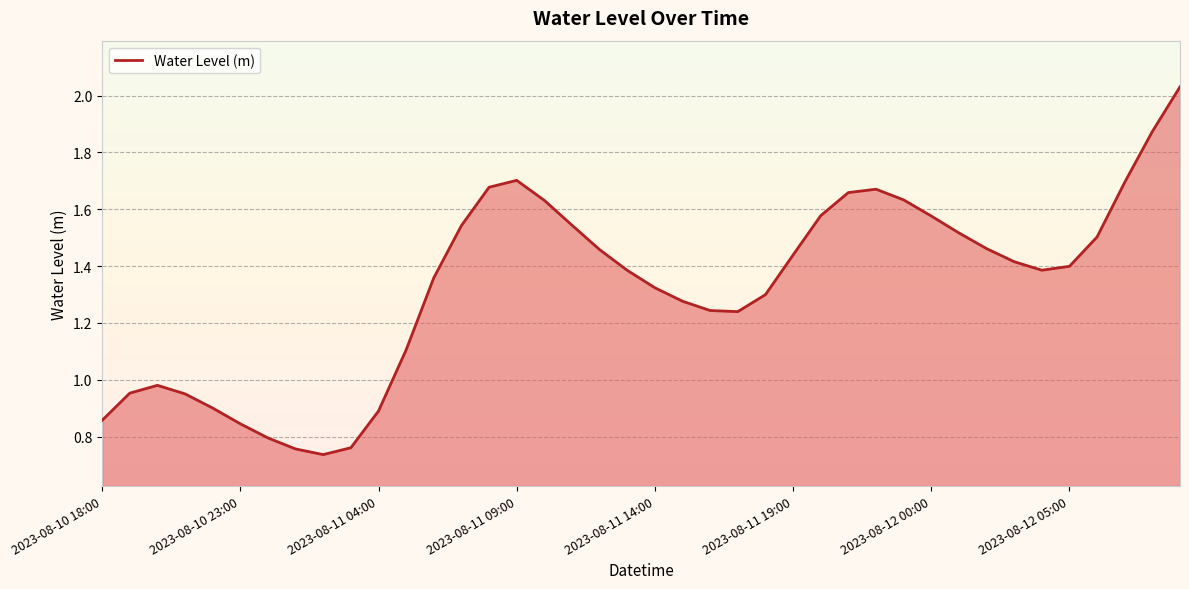

Reading left to right, what are all the values shown in this chart?

0.9	1.0	1.0	1.0	0.9	0.8	0.8	0.8	0.7	0.8	0.9	1.1	1.4	1.5	1.7	1.7	1.6	1.5	1.5	1.4	1.3	1.3	1.2	1.2	1.3	1.4	1.6	1.7	1.7	1.6	1.6	1.5	1.5	1.4	1.4	1.4	1.5	1.7	1.9	2.0